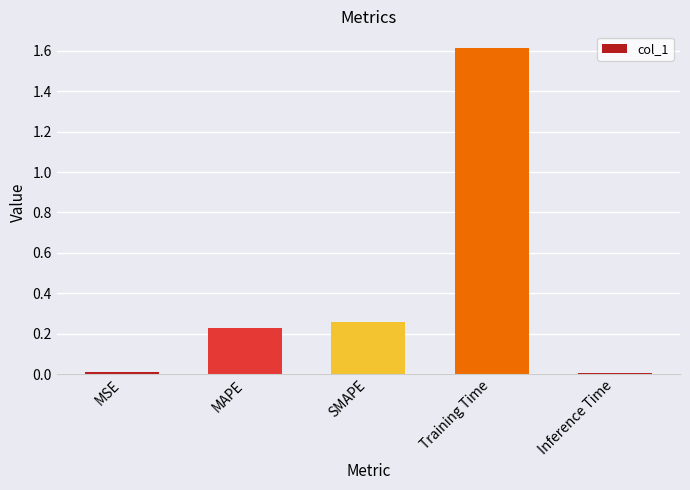

Which has a higher value, SMAPE or Inference Time?

SMAPE